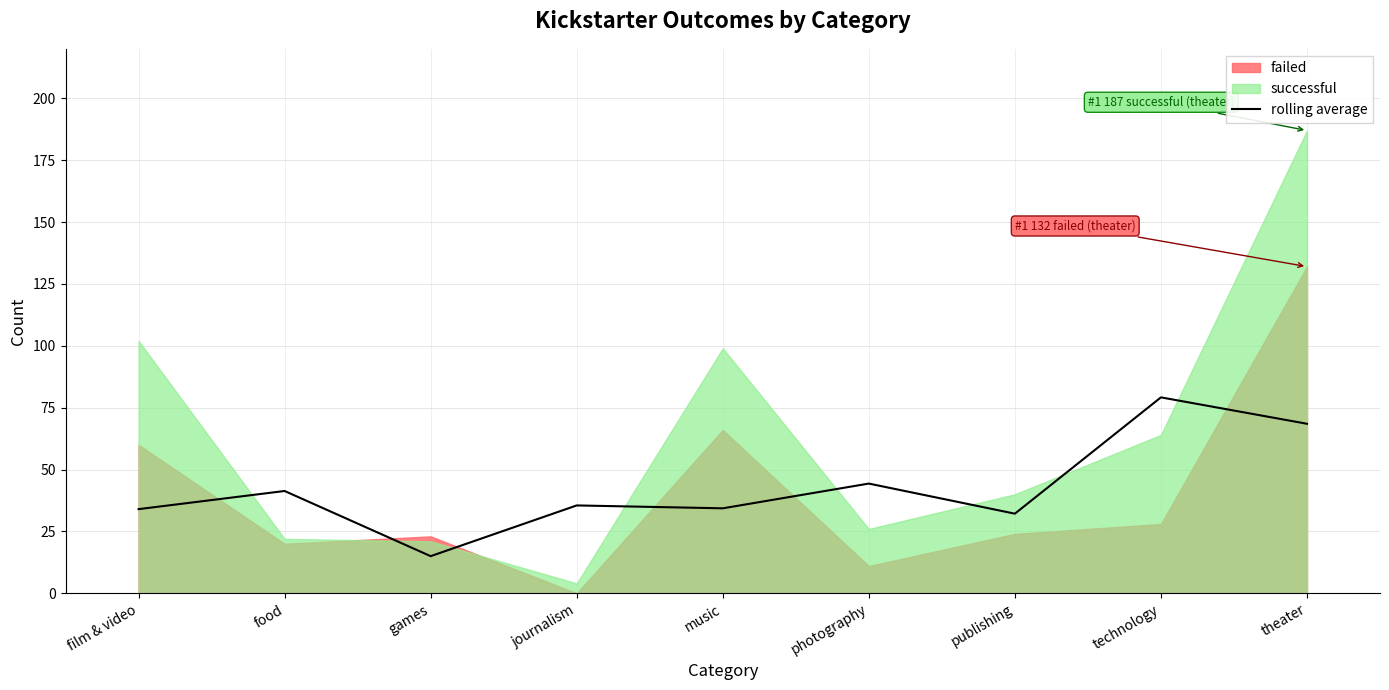

What is the sum of all values?

384.3